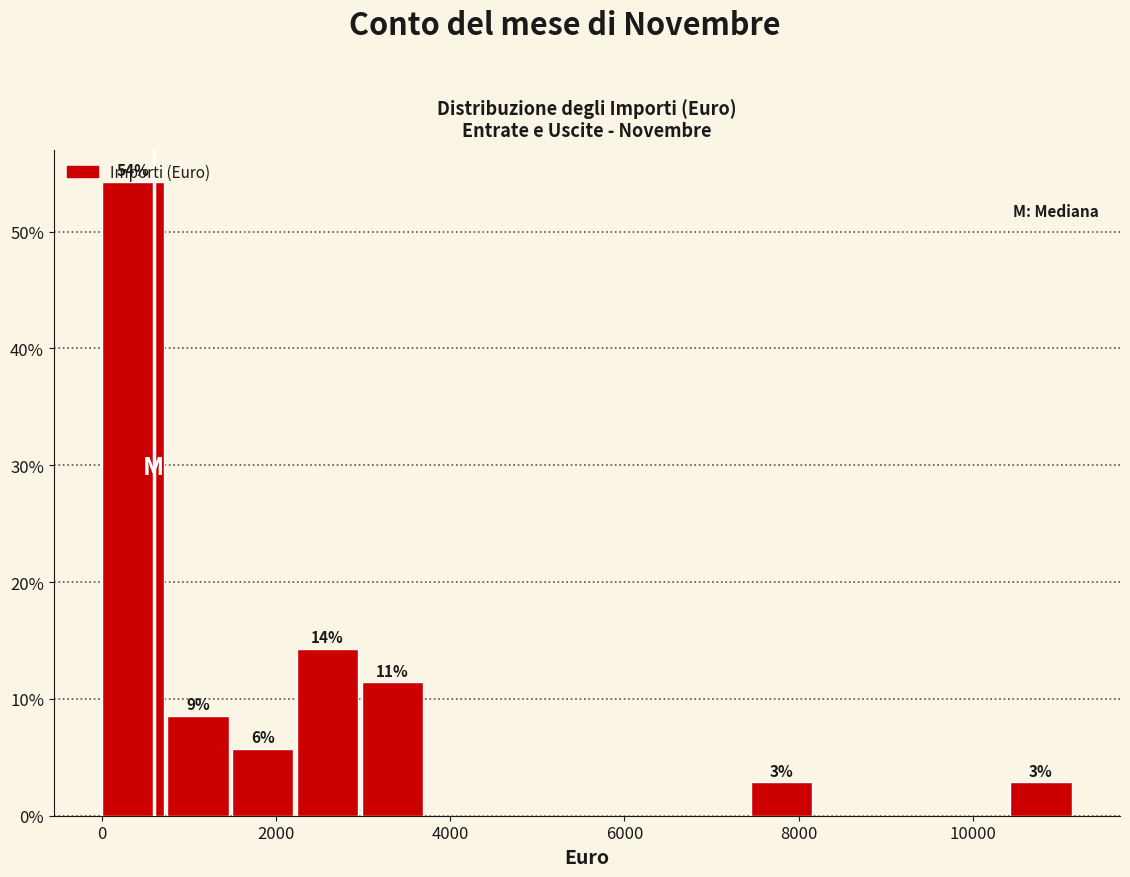

Read against the x-axis, roughly where is the centre of the tallest bar?

400